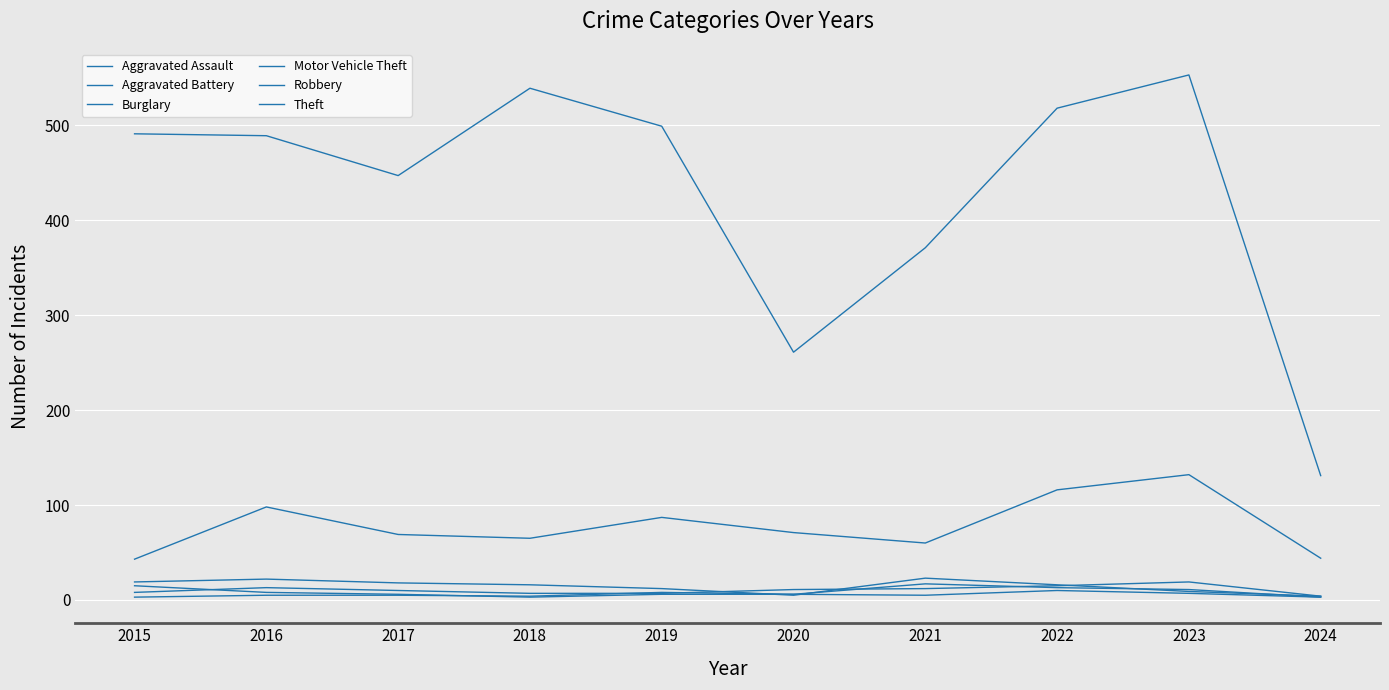

At which label does Aggravated Assault first exceed 11?

2016